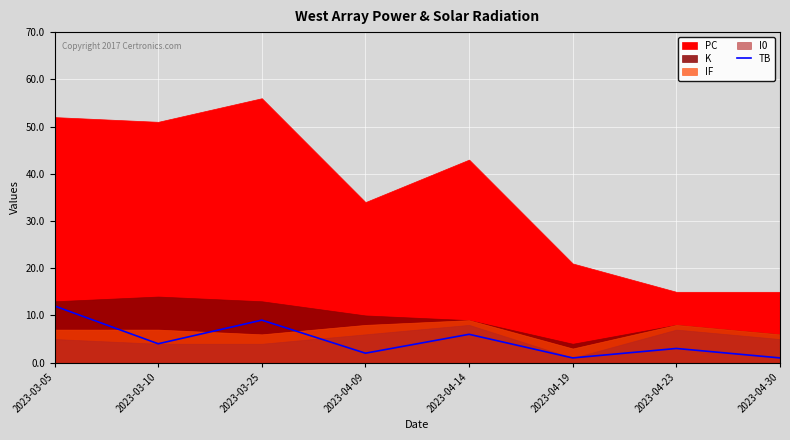

What is the smallest value displayed?

1